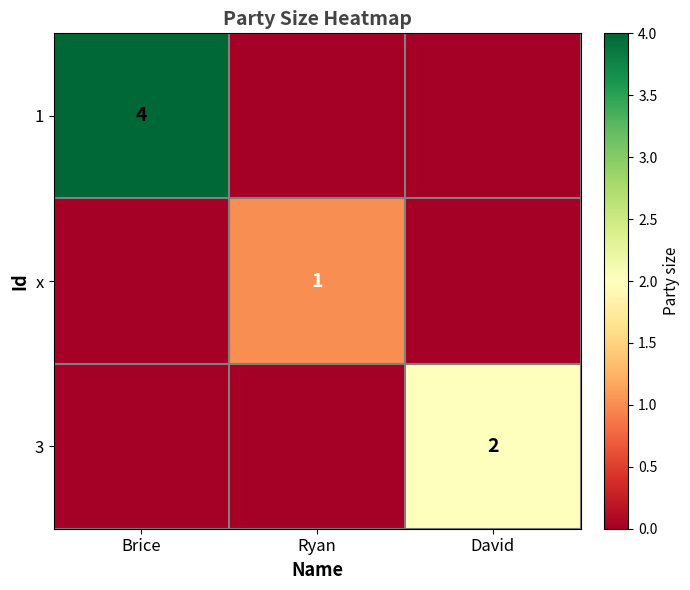

The 1 series shows 4 at Brice. True or false?

True